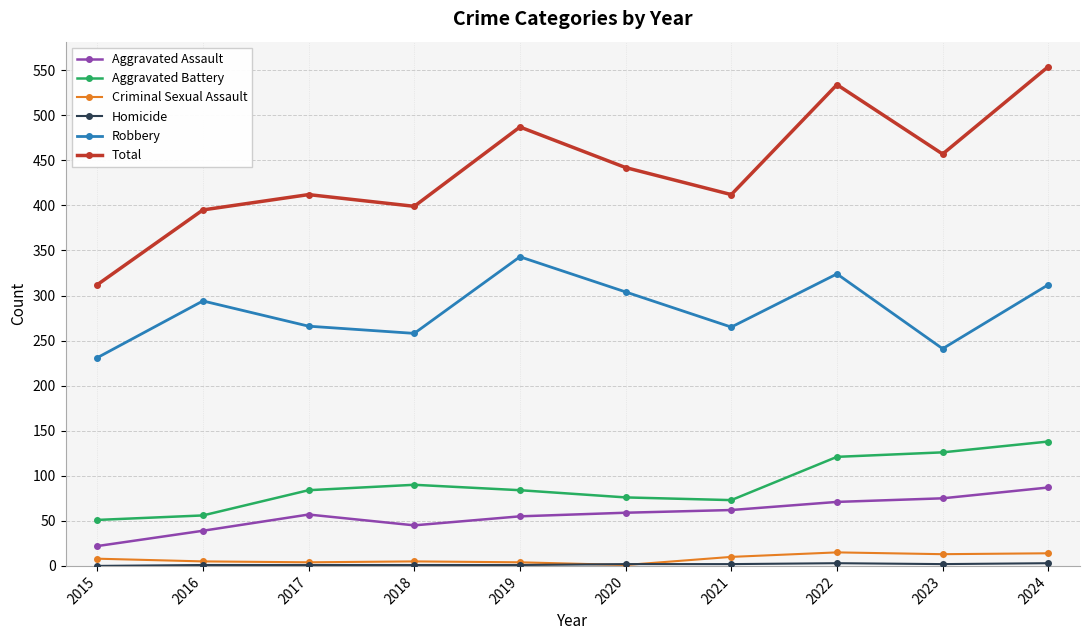

The Robbery series shows 324 at 2022. True or false?

True